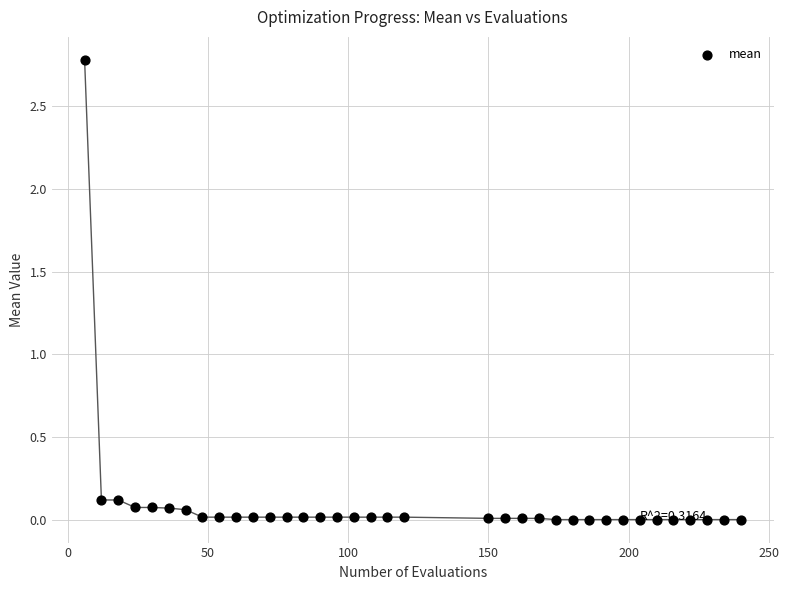

What is the range of X values (max minus min)?

234.0